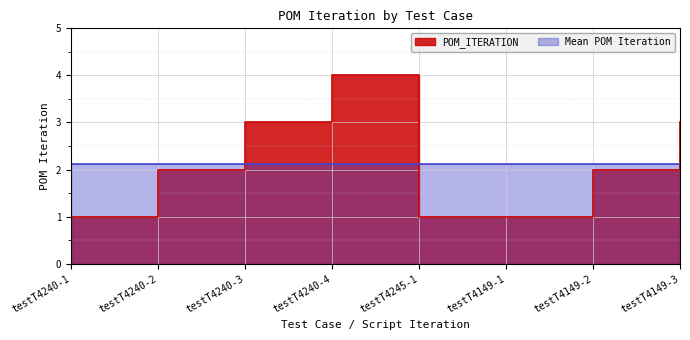

Between testT4240-3 and testT4240-1, which is larger?

testT4240-3